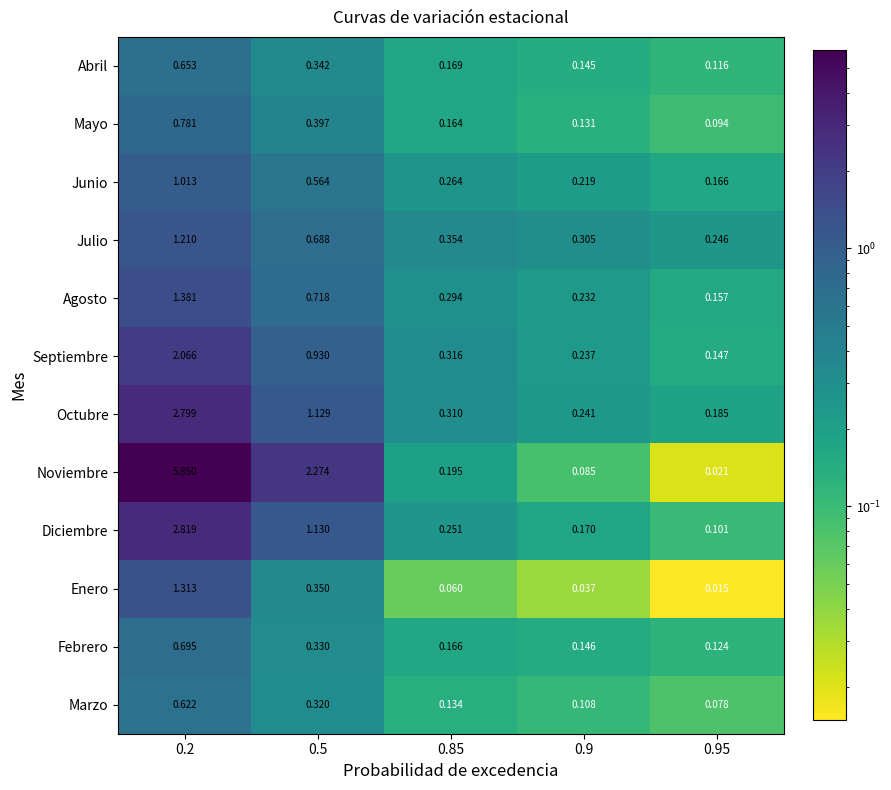

Is the value of Septiembre at 0.5 greater than the value of Agosto at 0.2?

No